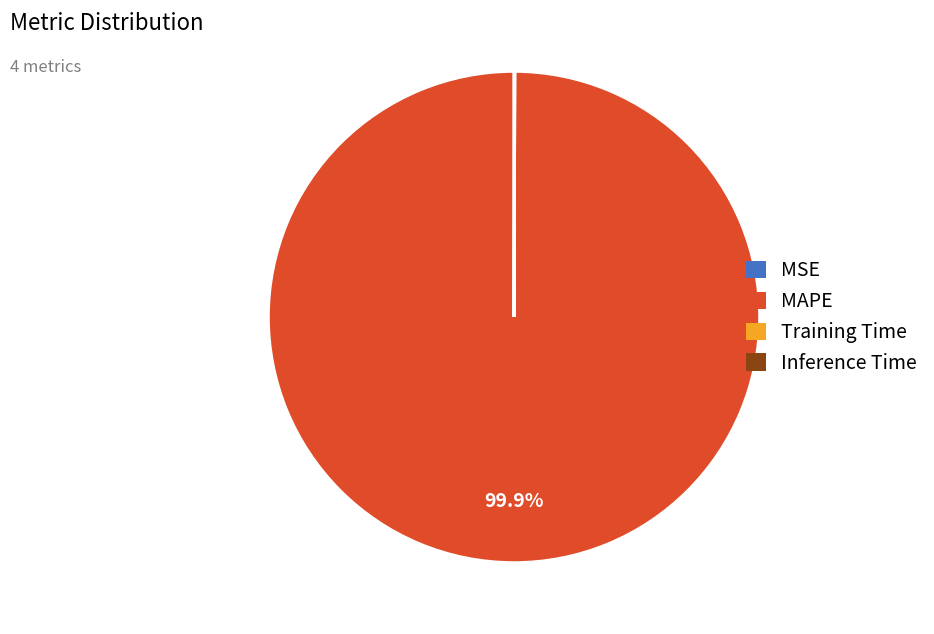

Which slice is the largest?

MAPE